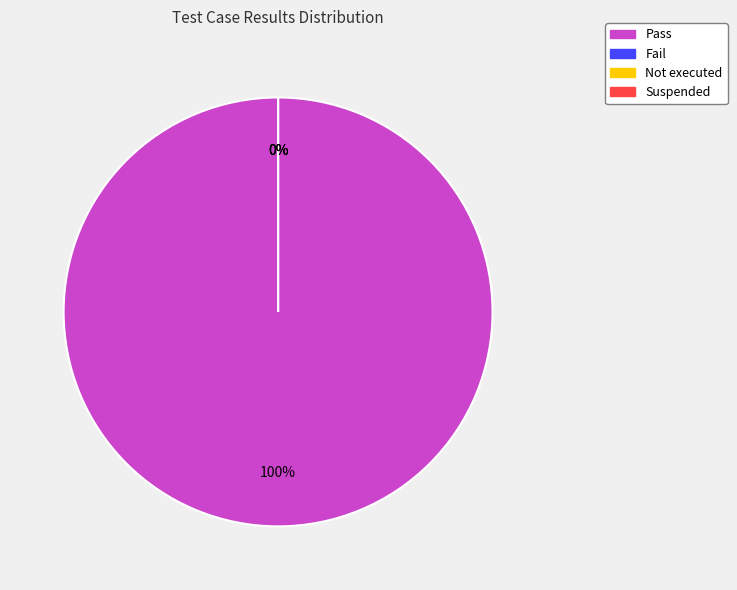

The Fail slice represents 1% of the pie. True or false?

False